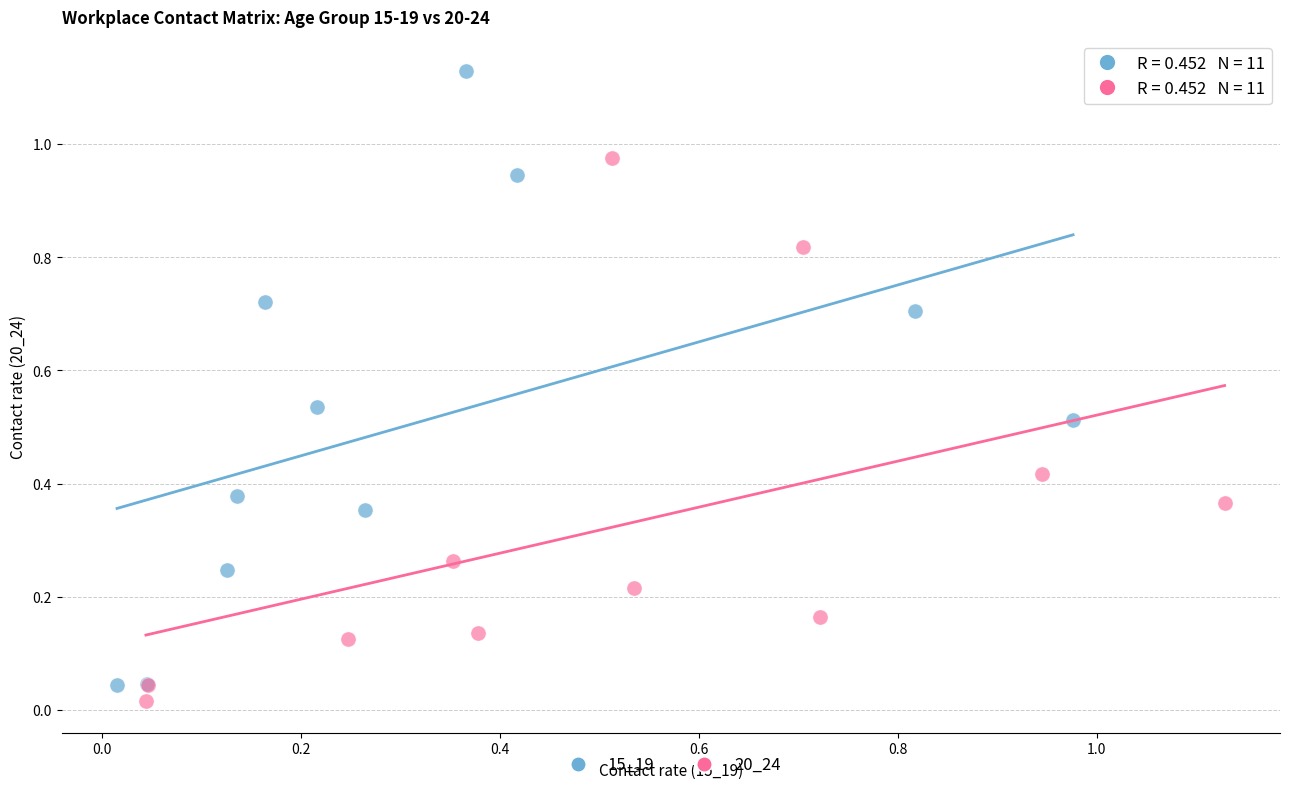

Which series reaches the maximum Y coordinate?

15_19